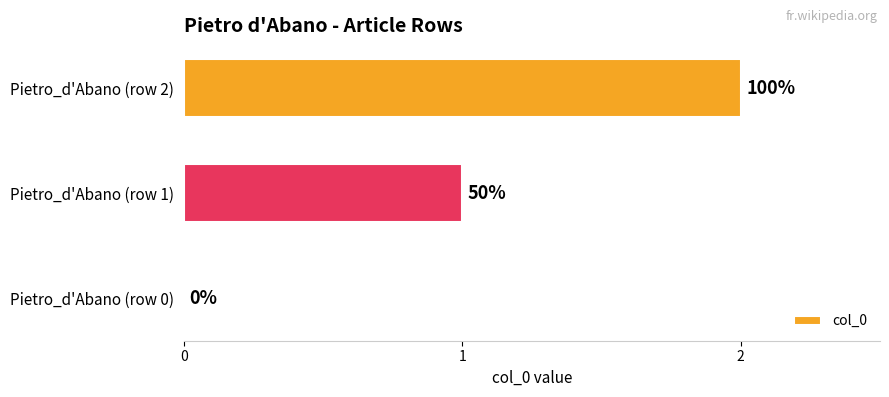

Are the bars horizontal?

Yes